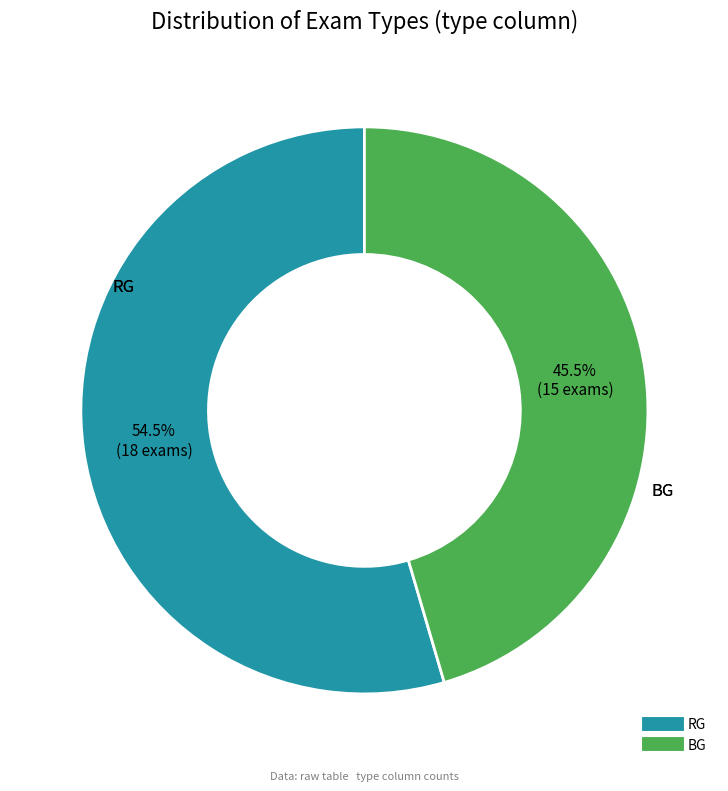

To the nearest percent, what is the difference between the RG and BG slice percentages?

9%